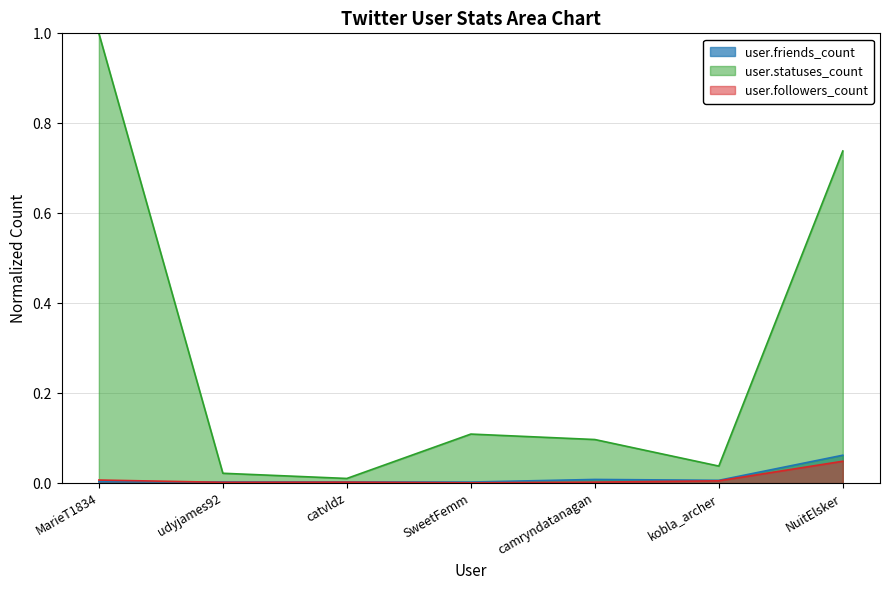

At which label is user.followers_count closest to 0?

SweetFemm